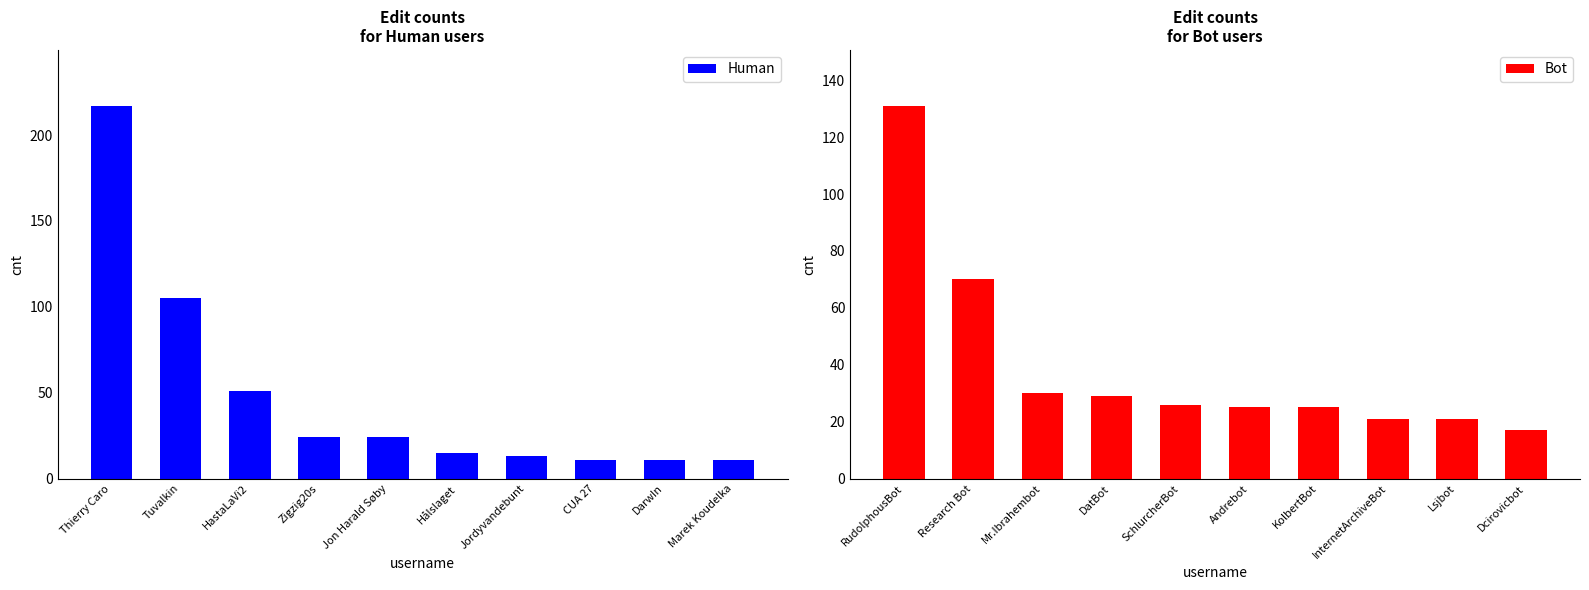

What are all the series names shown in the legend?

Human, Bot